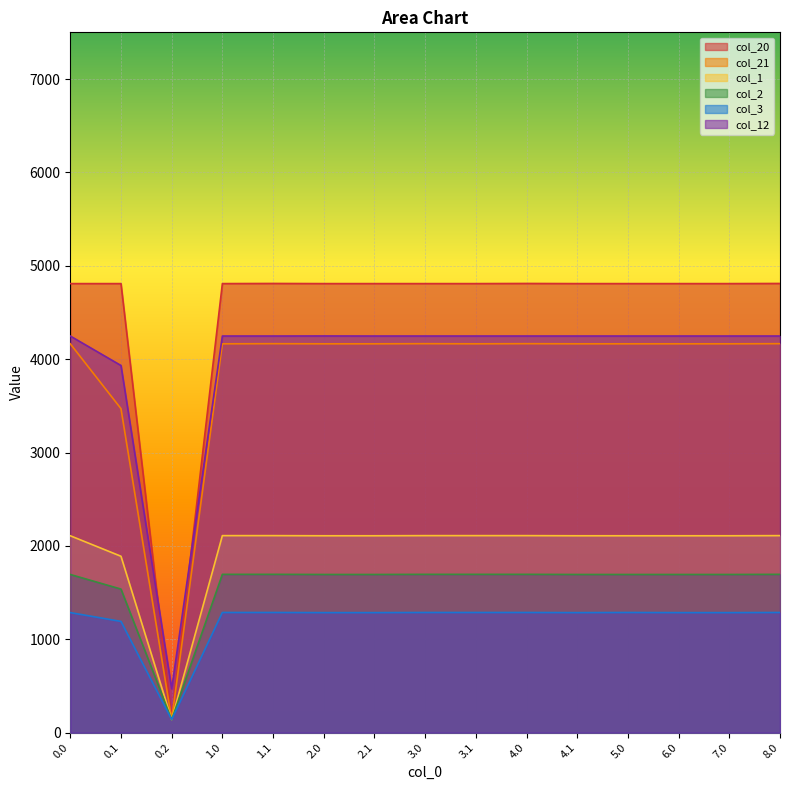

What is the average value of the col_21 series?

3850.2